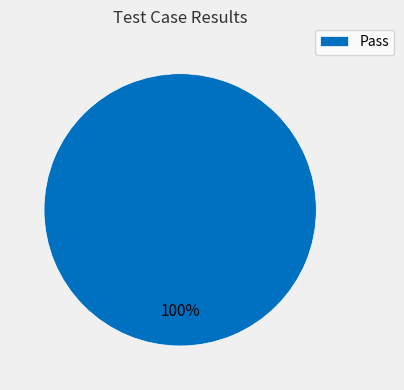

True or false: Pass accounts for 100% of the total.

True